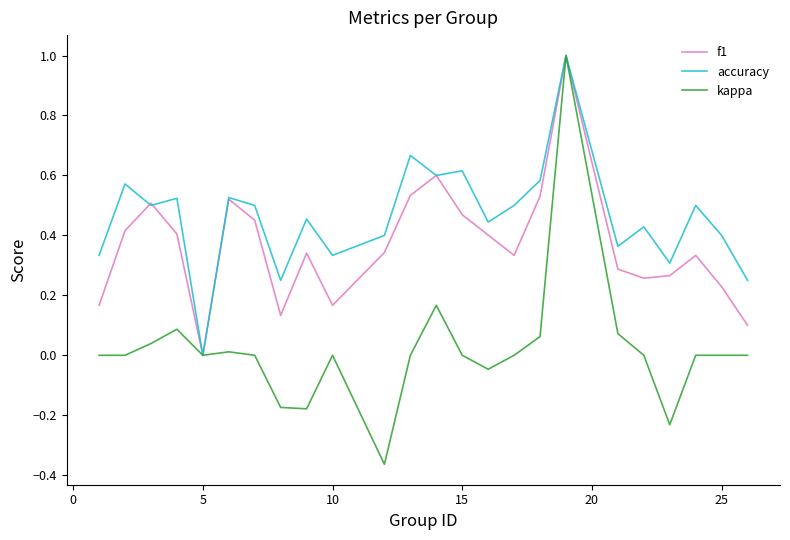

What is the maximum value for accuracy?

1.0